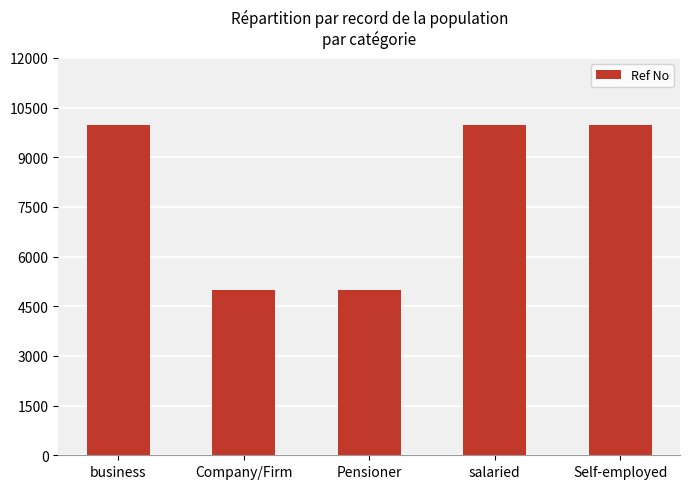

Reading right to left, extract all data points from this chart.

Self-employed=9968	salaried=9968	Pensioner=4984	Company/Firm=4984	business=9968